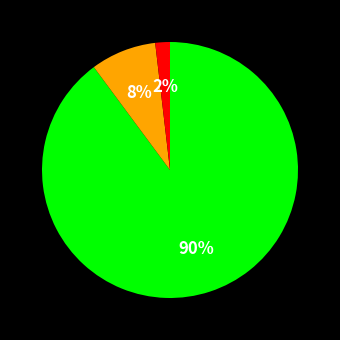

How many segments does this pie chart have?

3